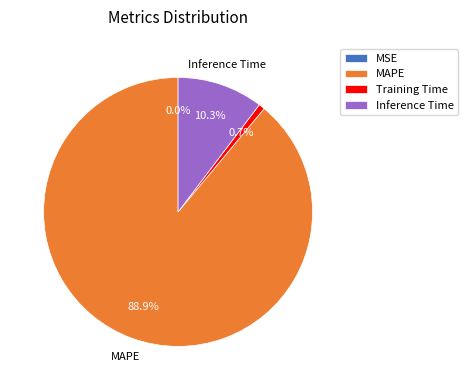

True or false: Inference Time accounts for 10% of the total.

True